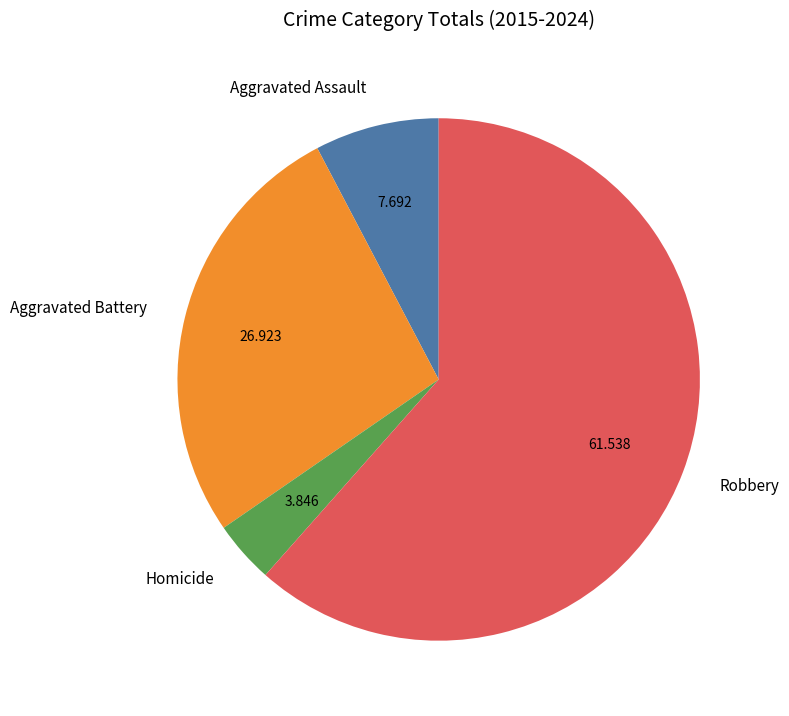

The Aggravated Assault slice represents 1% of the pie. True or false?

False